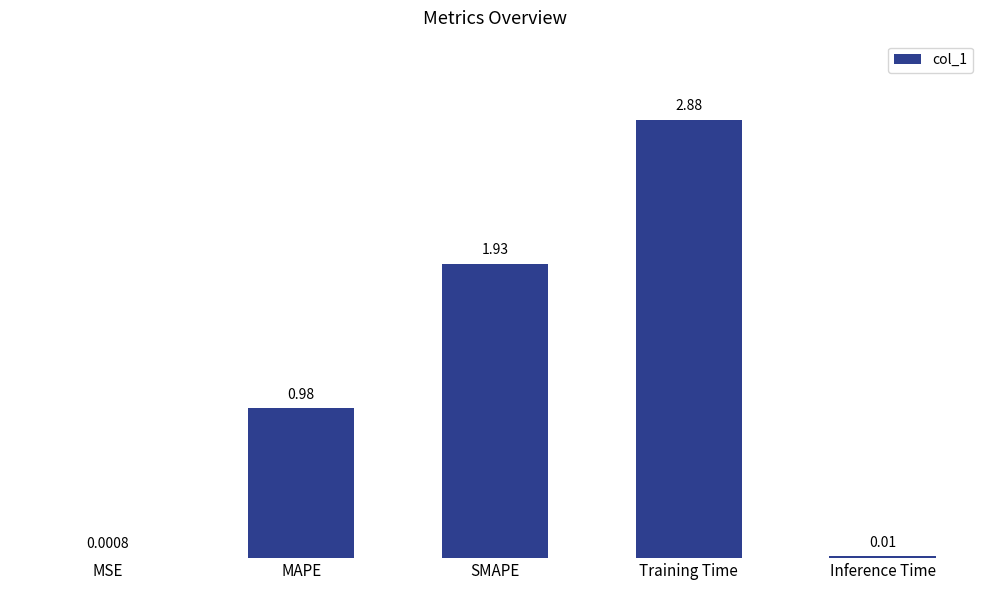

Between Inference Time and SMAPE, which is larger?

SMAPE